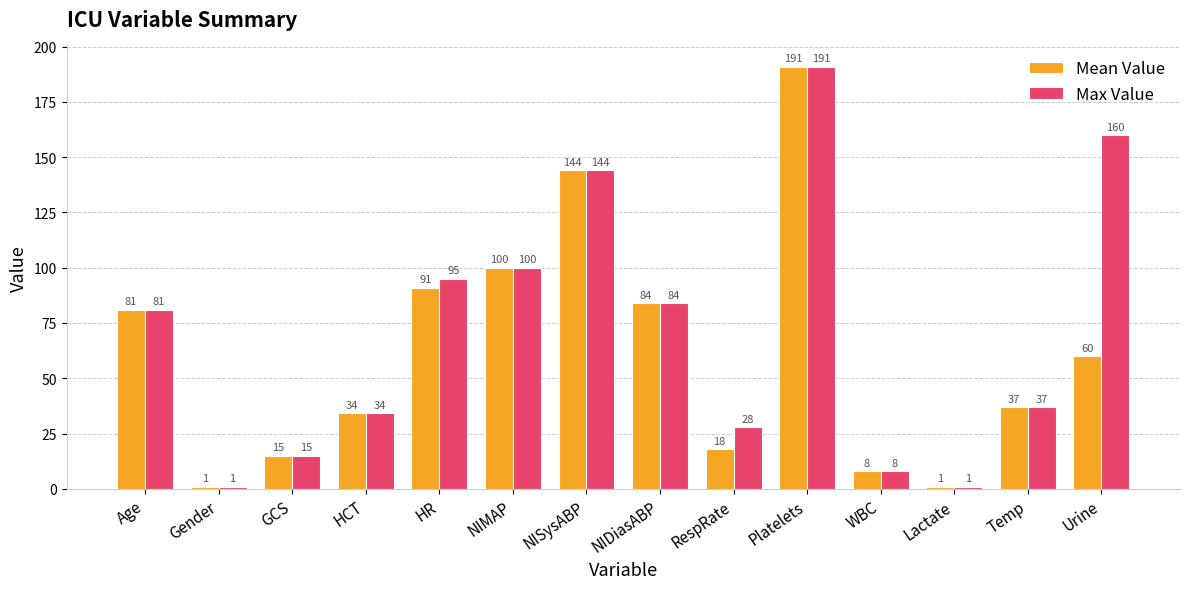

At which label does Mean Value first exceed 60?

Age